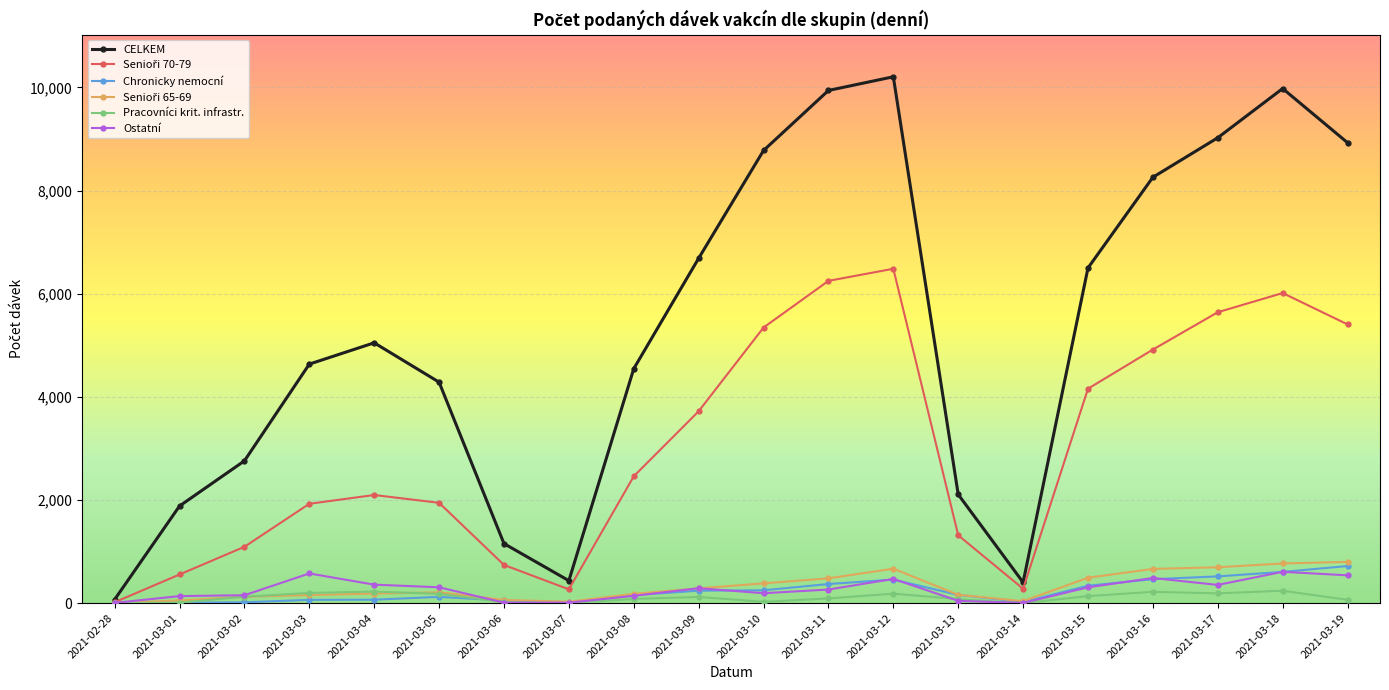

In CELKEM, how many points are higher than both neighbors (excluding endpoints)?

3